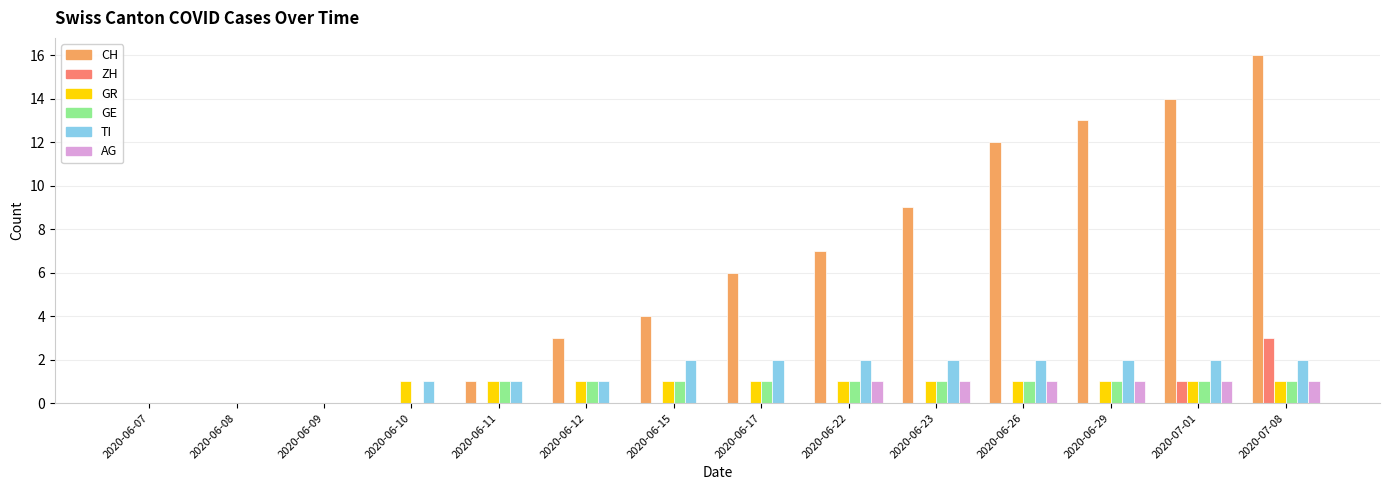

Which series changed the most between 2020-06-08 and 2020-06-29?

CH